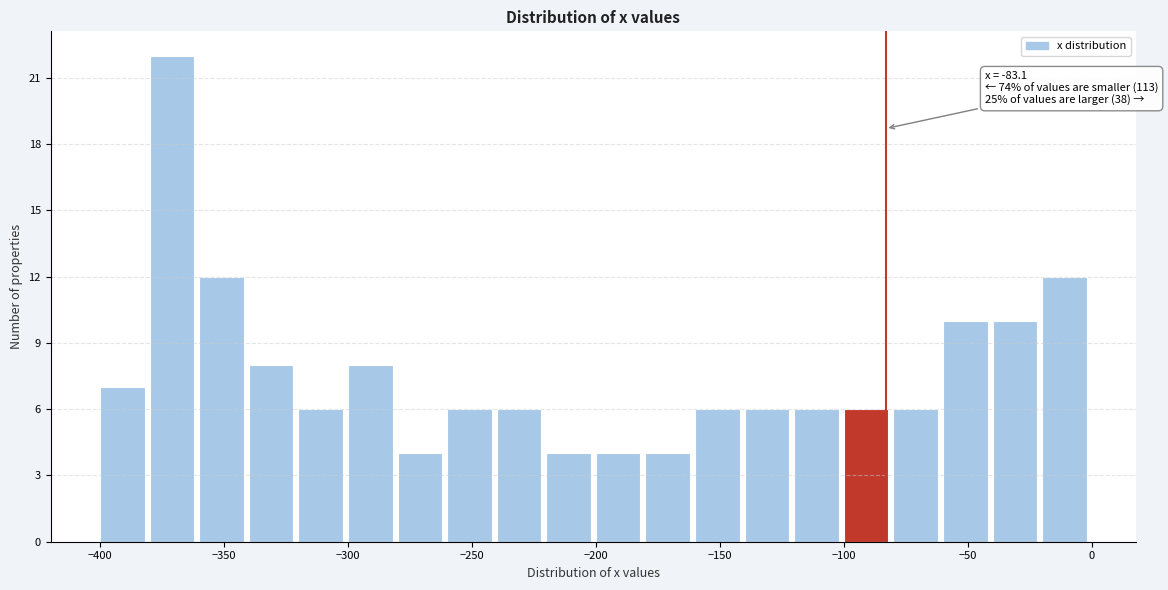

Which range on the x-axis has the tallest bar?

-380 to -360